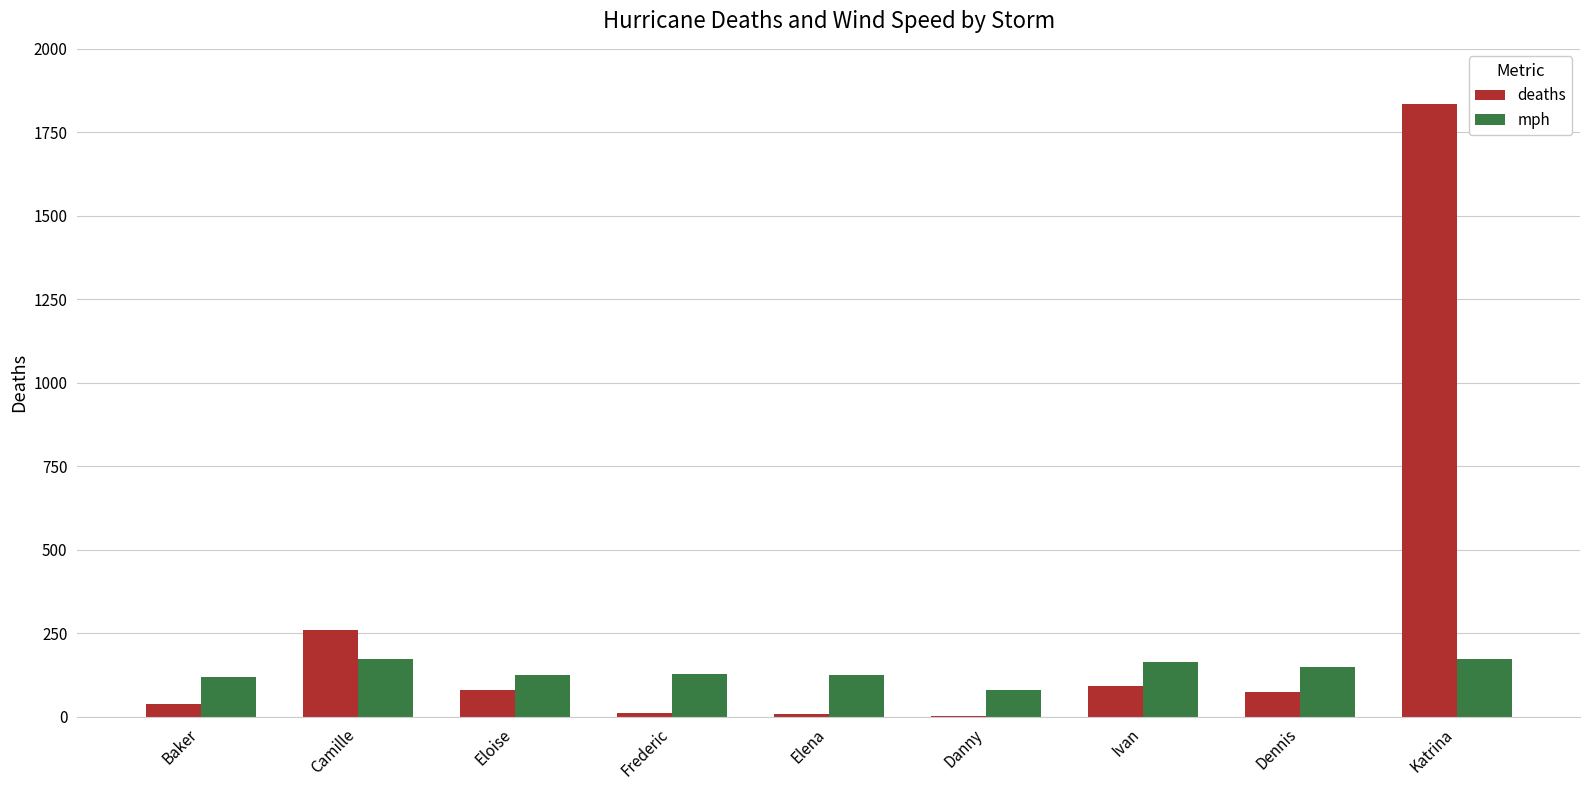

Which series has the largest total across all categories?

deaths